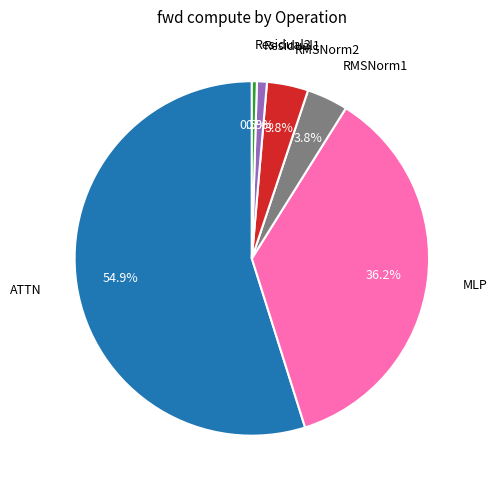

The MLP slice represents 25% of the pie. True or false?

False